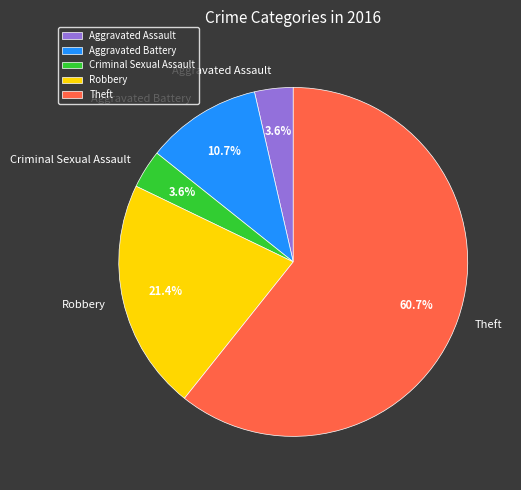

Combined, do Theft and Aggravated Battery account for over 50%?

Yes